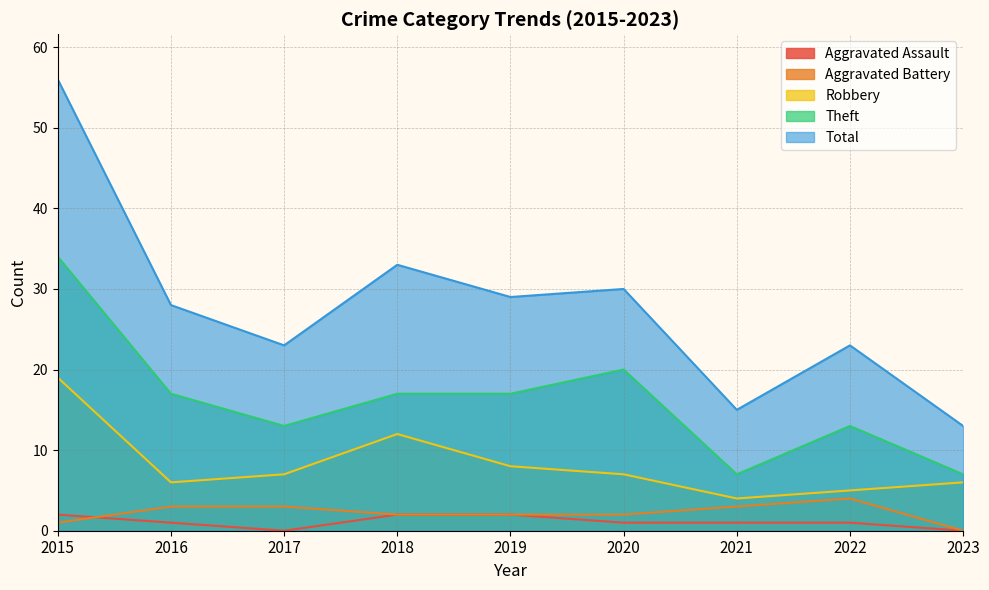

True or false: Theft and Aggravated Battery cross at least once.

False